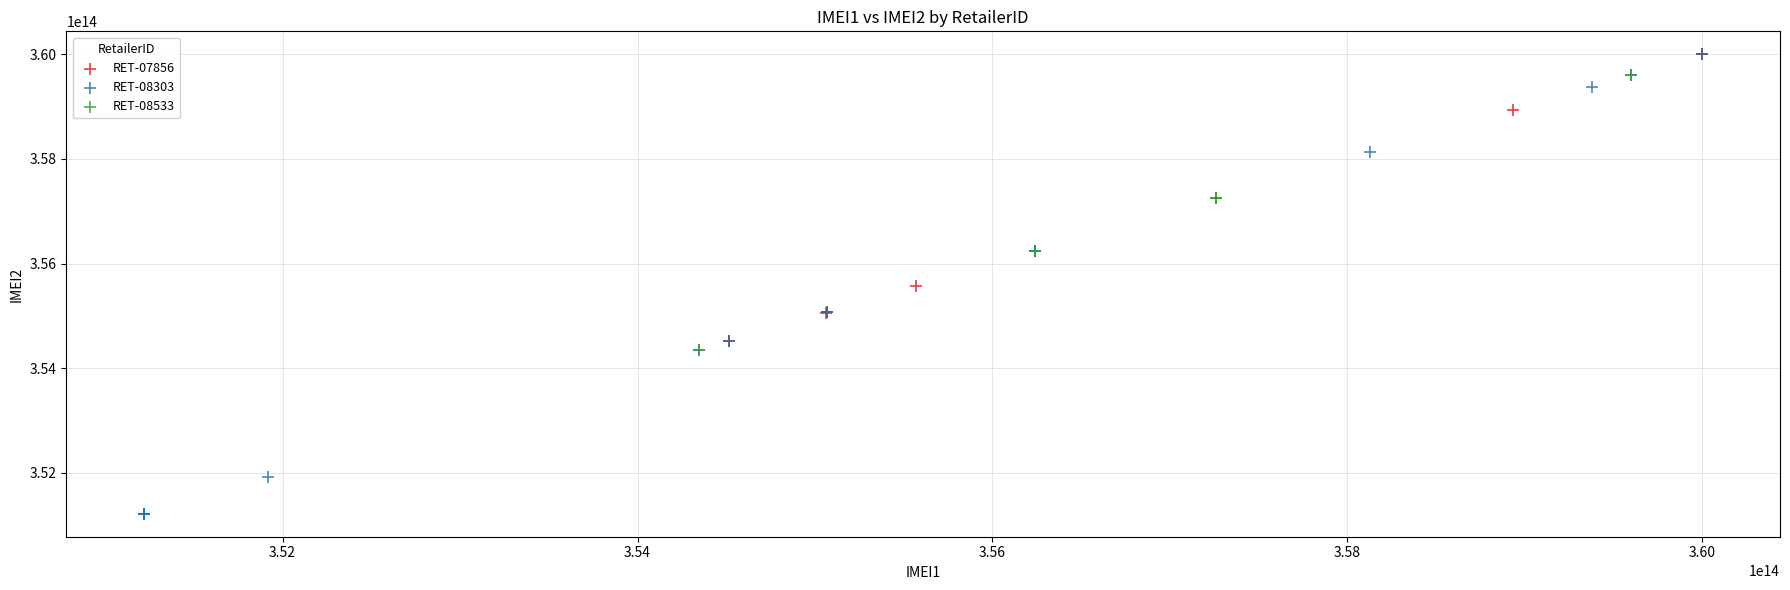

Which series has the widest spread of Y values?

RET-07856